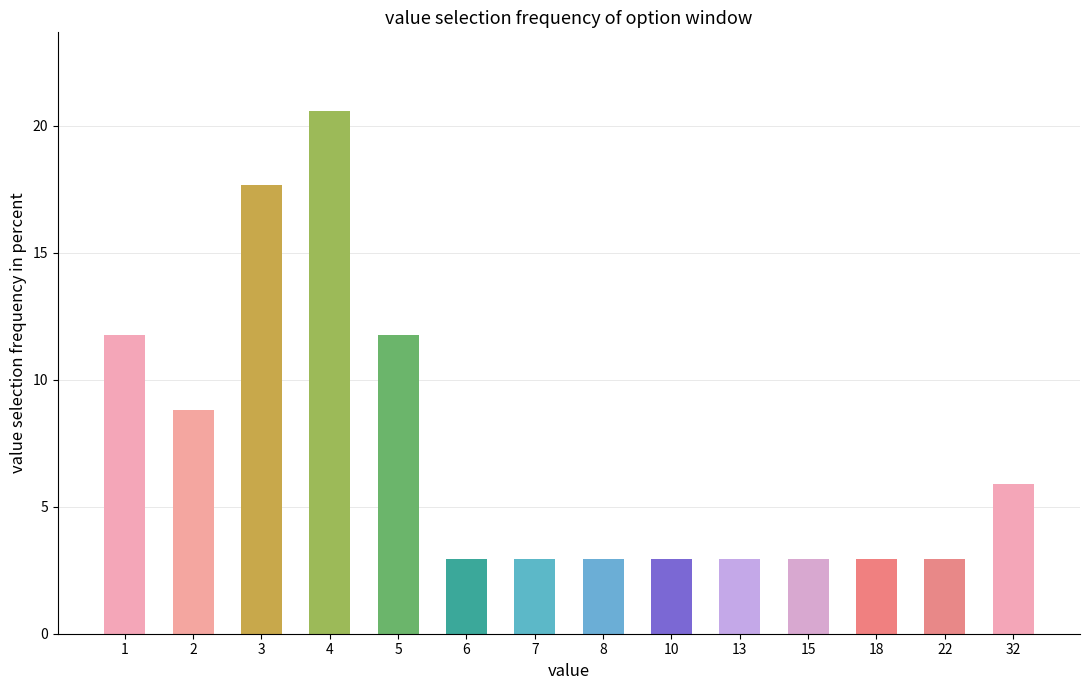

What is the difference between the values at 3 and 4?

2.9